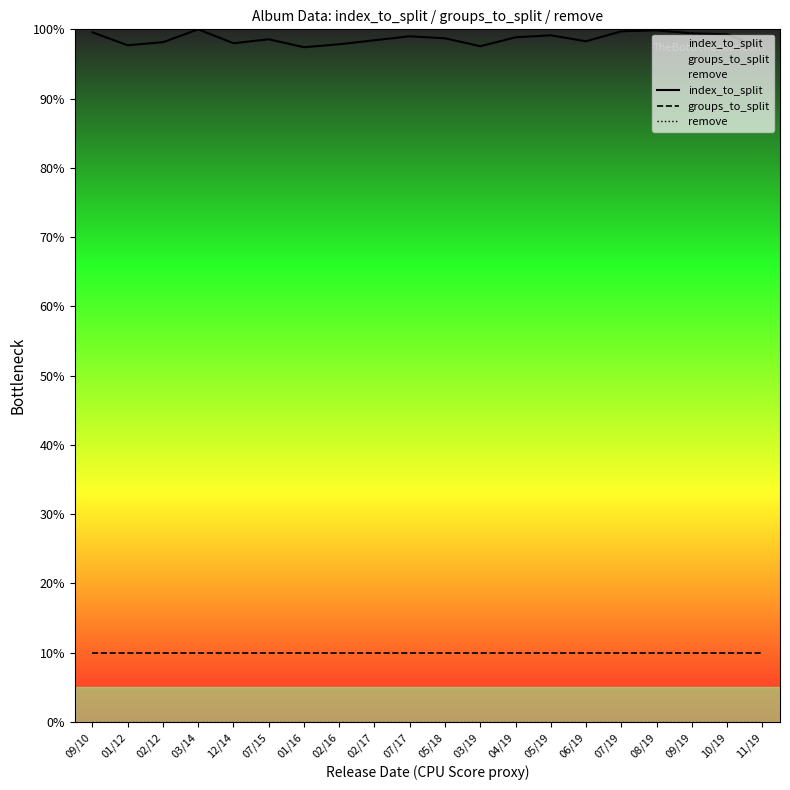

True or false: remove and index_to_split intersect in this chart.

False